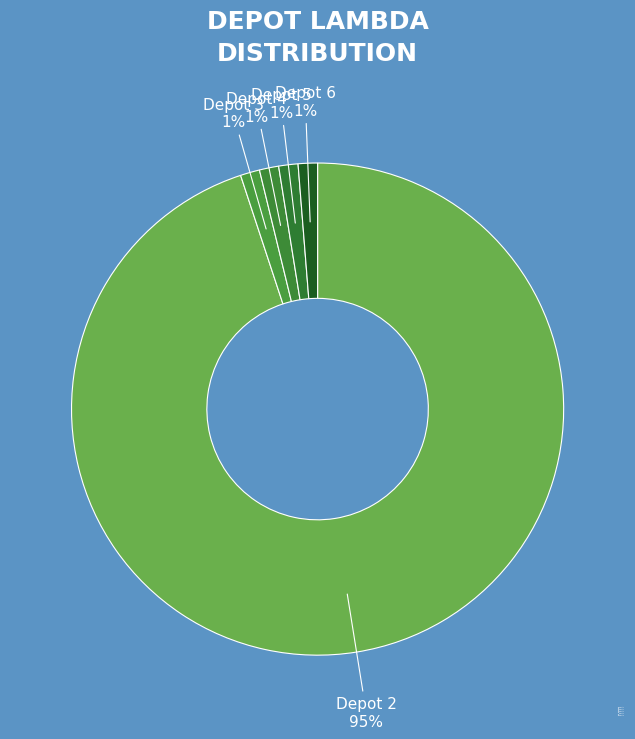

Which slice represents more than half of the pie?

Depot 2